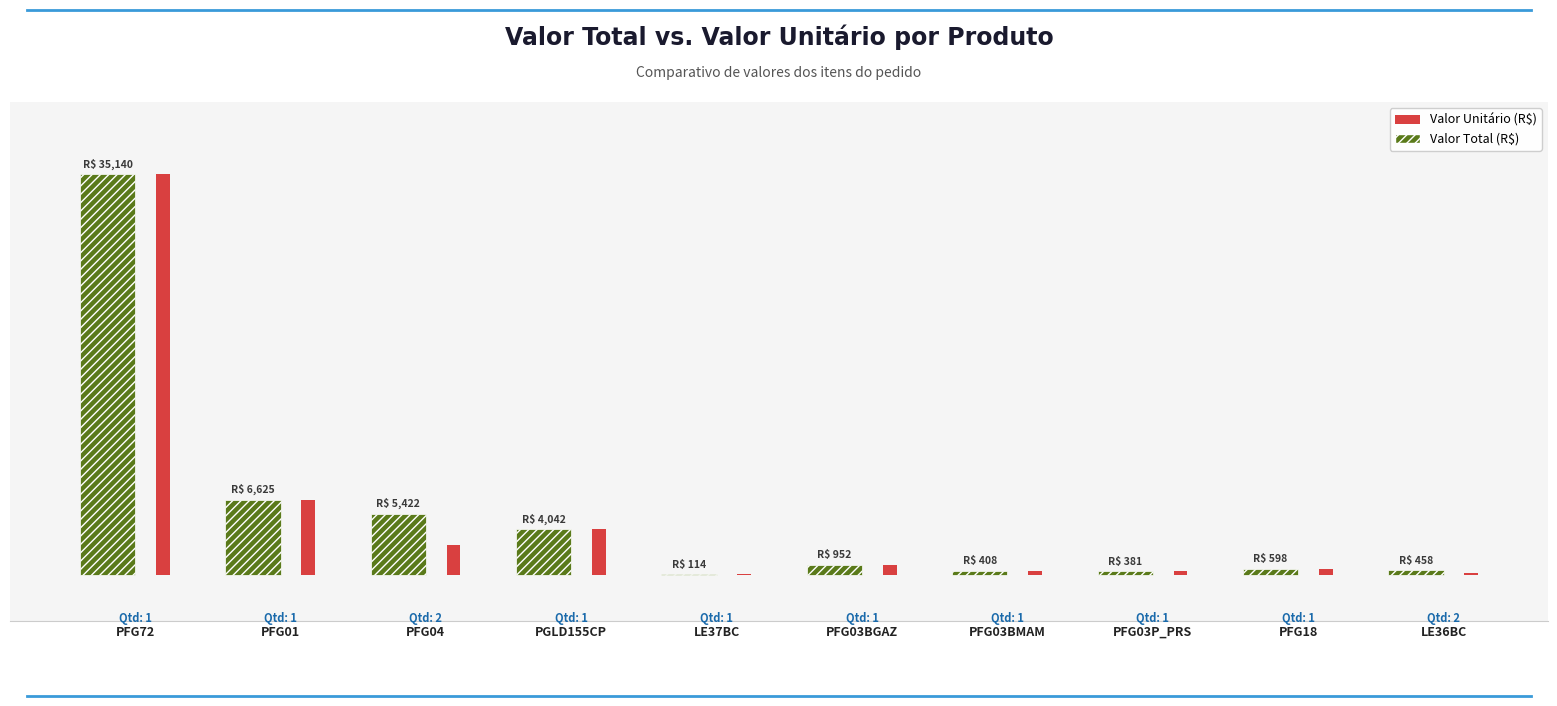

Reading right to left, what are all the values shown in this chart?

Valor Total: 457.6	598.3	380.8	407.9	951.5	114.4	4042.2	5422.4	6624.7	35139.7
ValorUnit (R$): 228.8	598.3	380.8	407.9	951.5	114.4	4042.2	2711.2	6624.7	35139.7